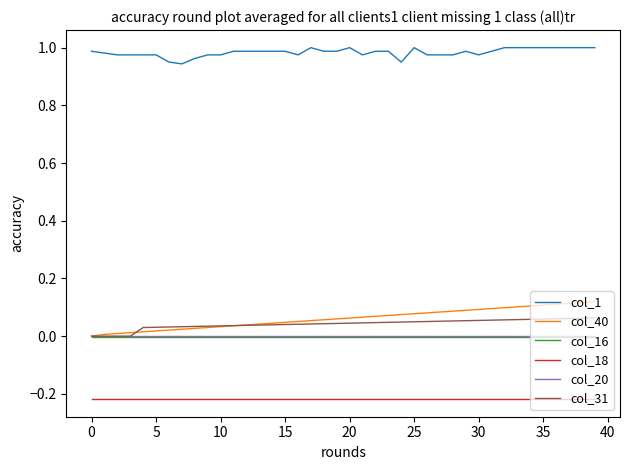

Which series has the widest spread of values?

col_40